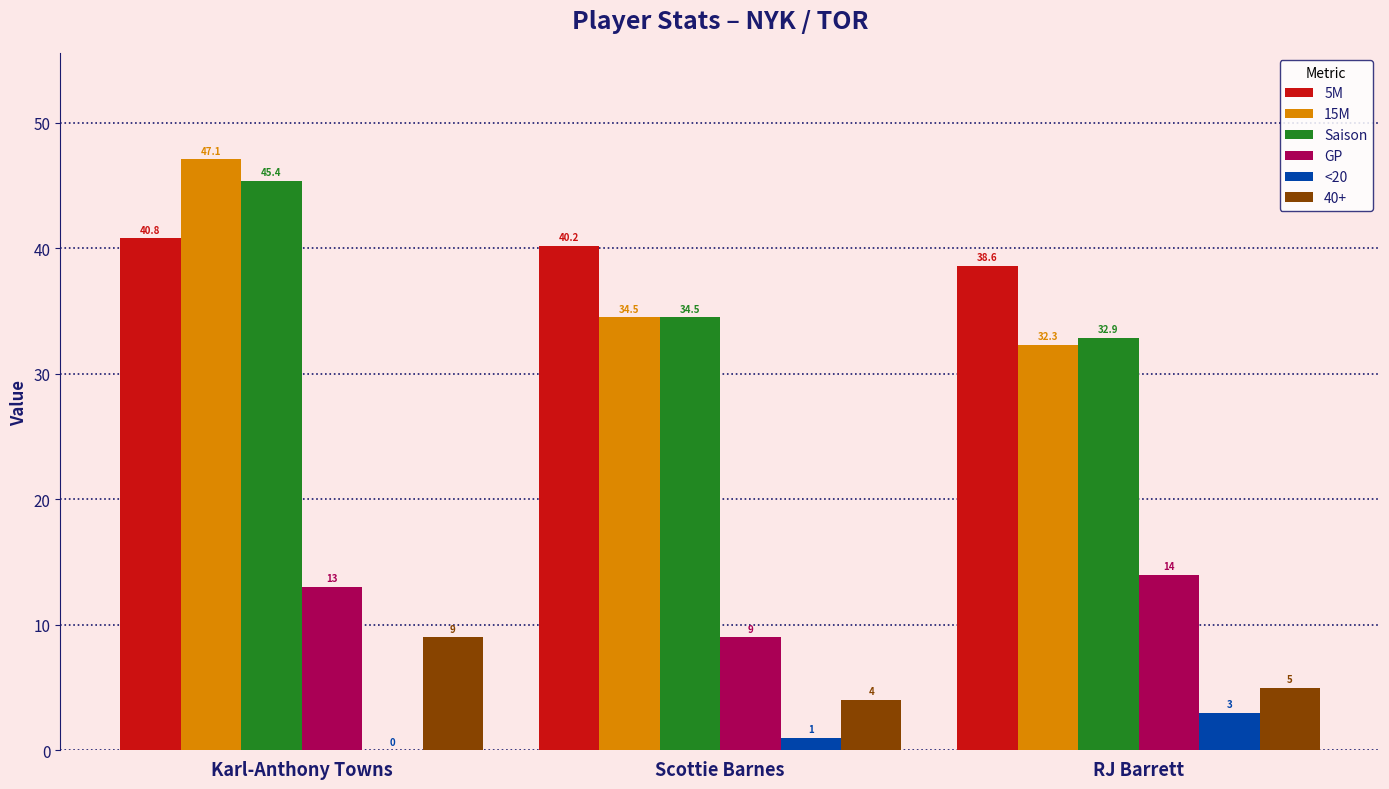

Is the value of <20 at Scottie Barnes greater than the value of 5M at Scottie Barnes?

No